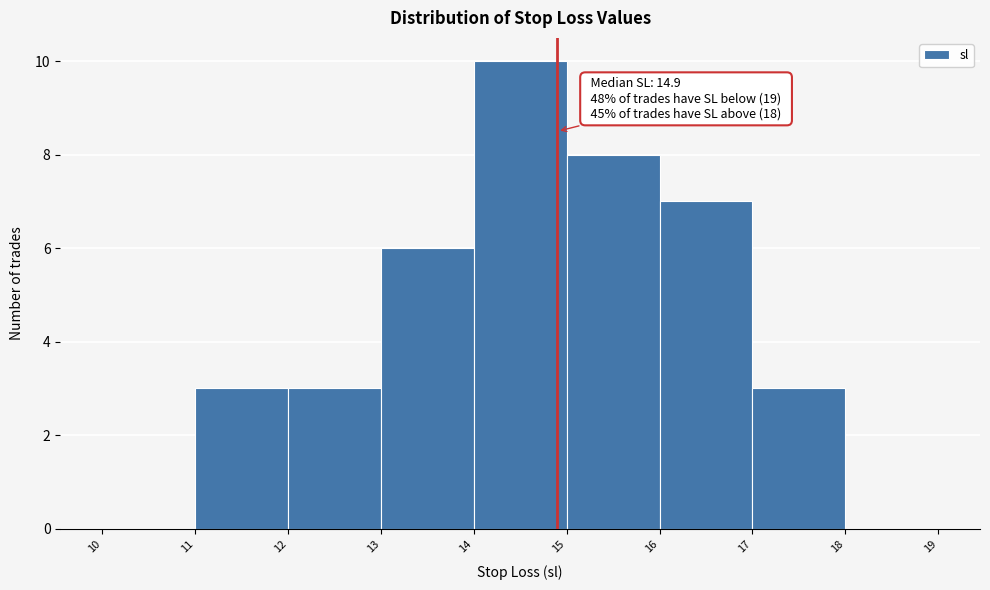

Which range on the x-axis has the tallest bar?

14 to 15